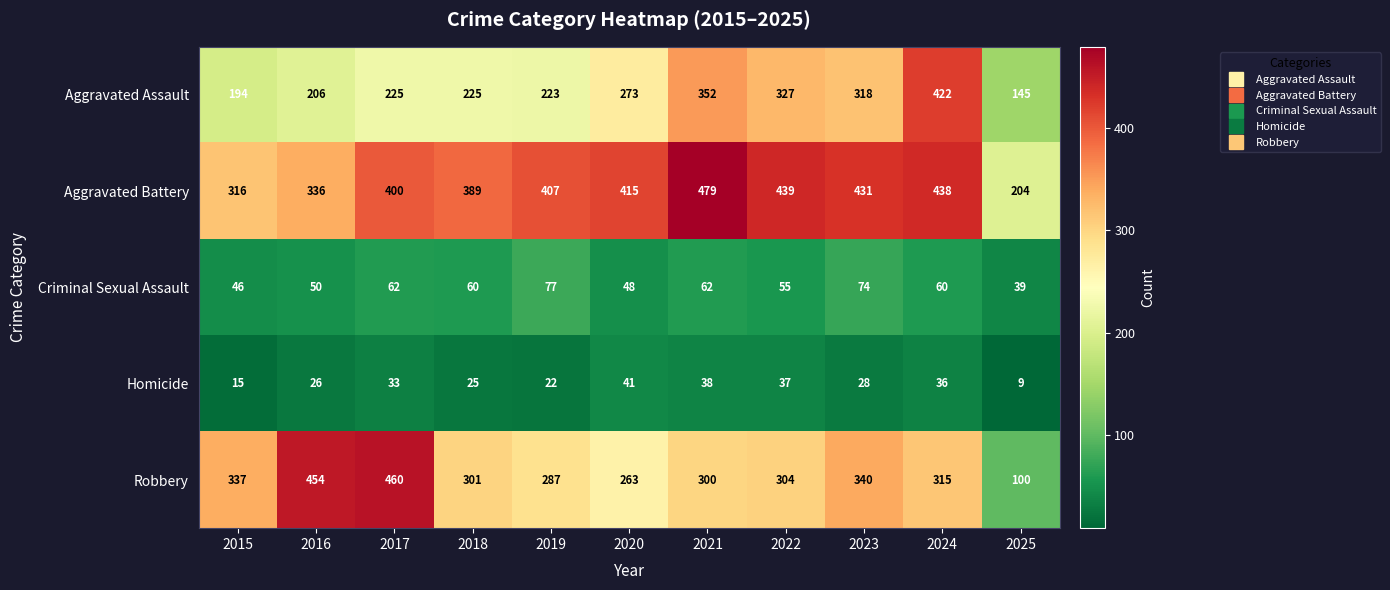

Rank the series by their maximum value, from highest to lowest.

Aggravated Battery, Robbery, Aggravated Assault, Criminal Sexual Assault, Homicide